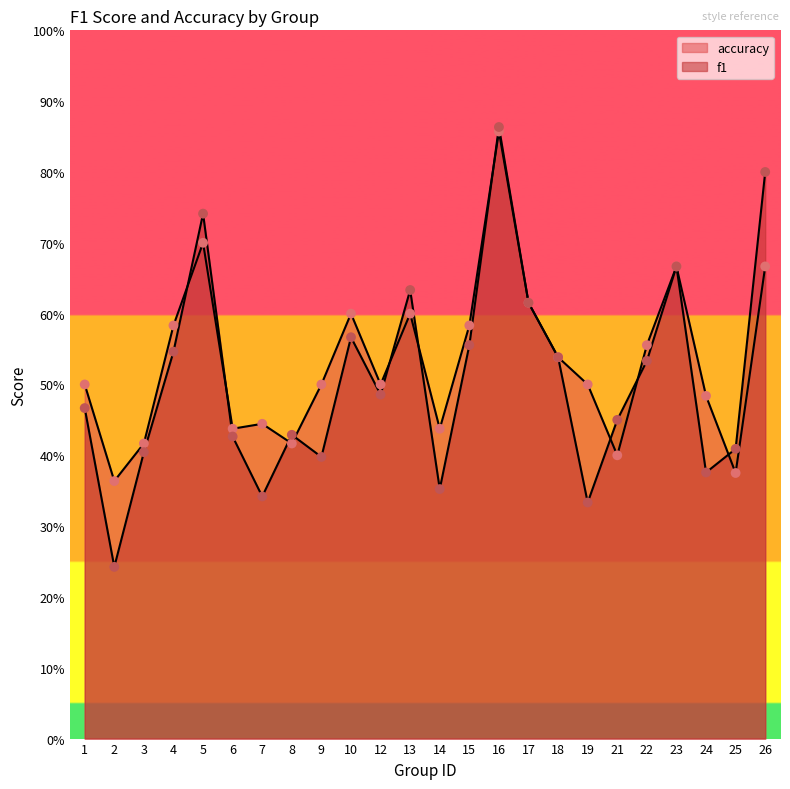

At which category is the sum across all series the highest?

16